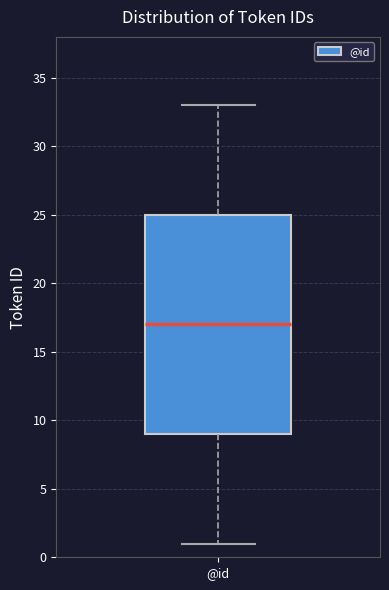

Where does the median line of the box for @id sit on the y-axis? The values are not printed on the chart, so give them approximately, as read against the axis.

17